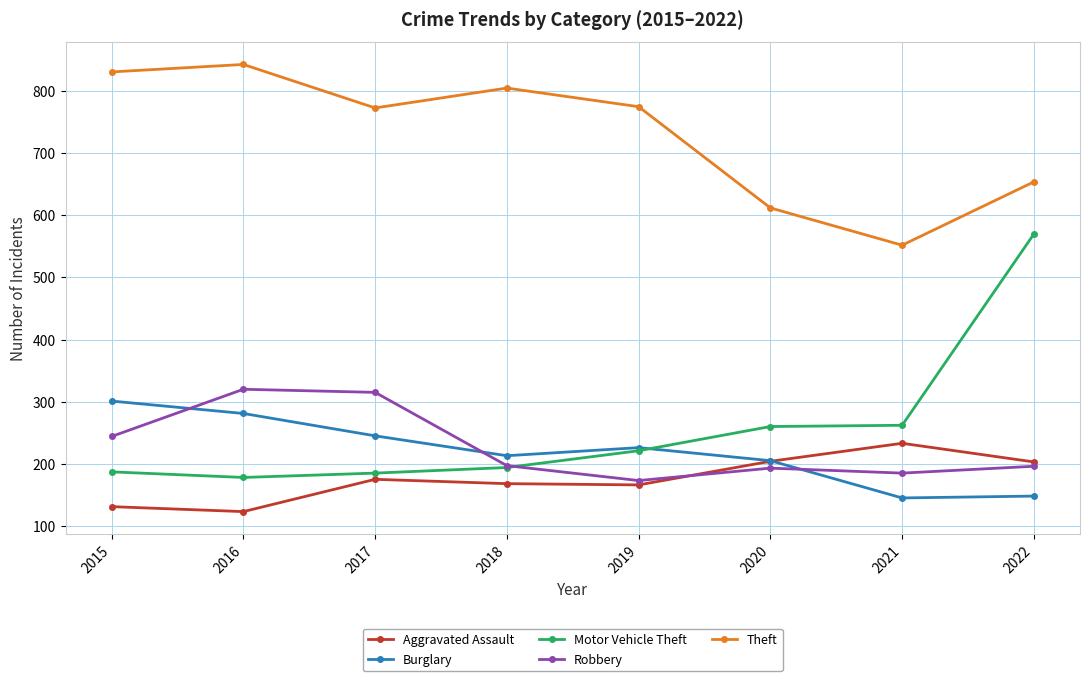

What is the difference between the highest and lowest values at 2018?

637